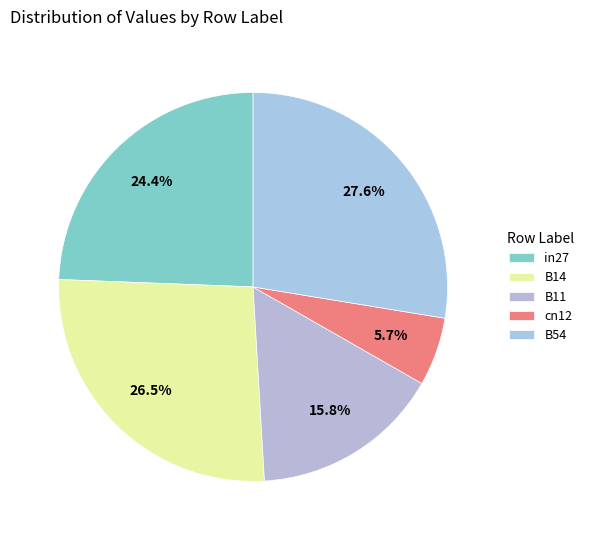

What percentage is NOT represented by B11?

84.2%